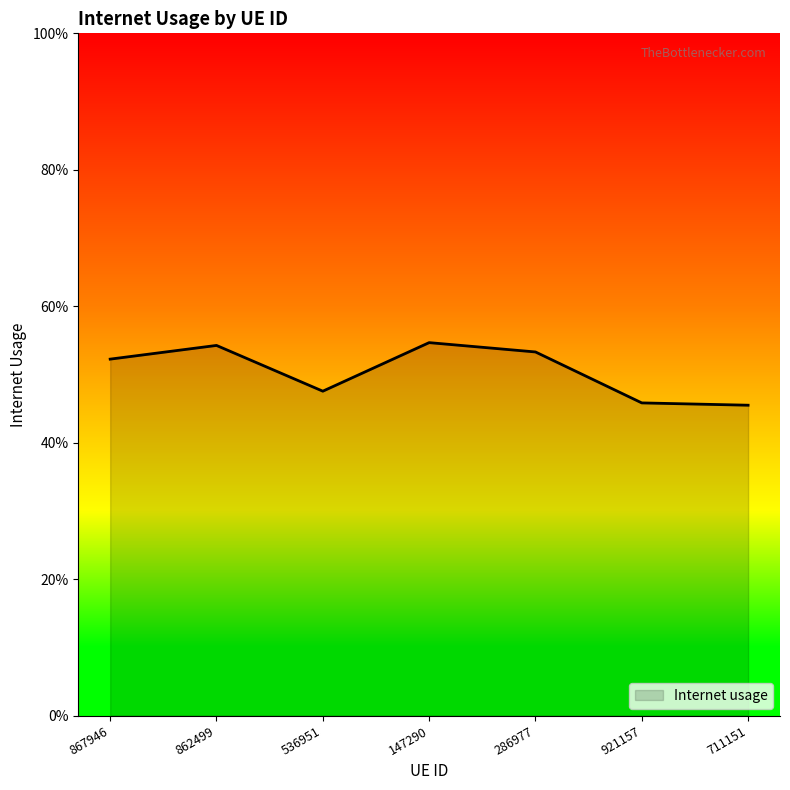

What is the sum of all values?

3.5